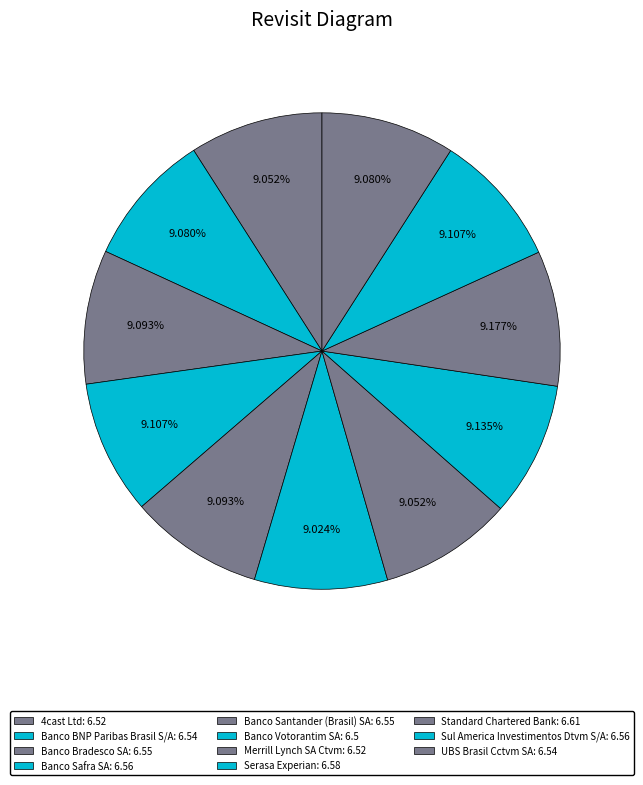

Do Banco Santander (Brasil) SA and Sul America Investimentos Dtvm S/A together represent more than half of the pie?

No